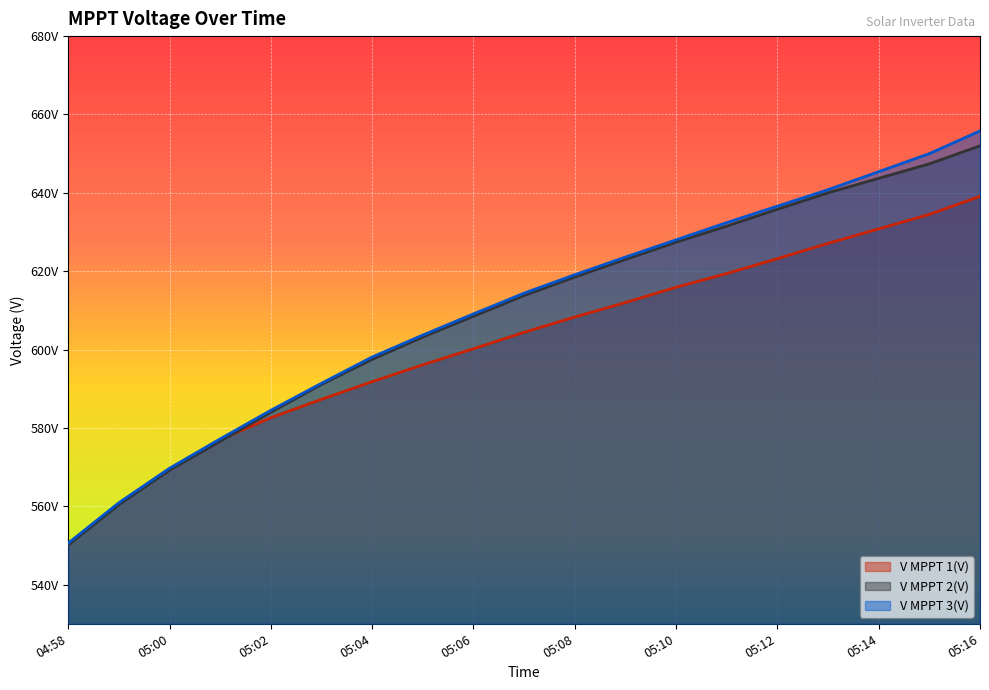

What is the average value of the V MPPT 2(V) series?

609.1